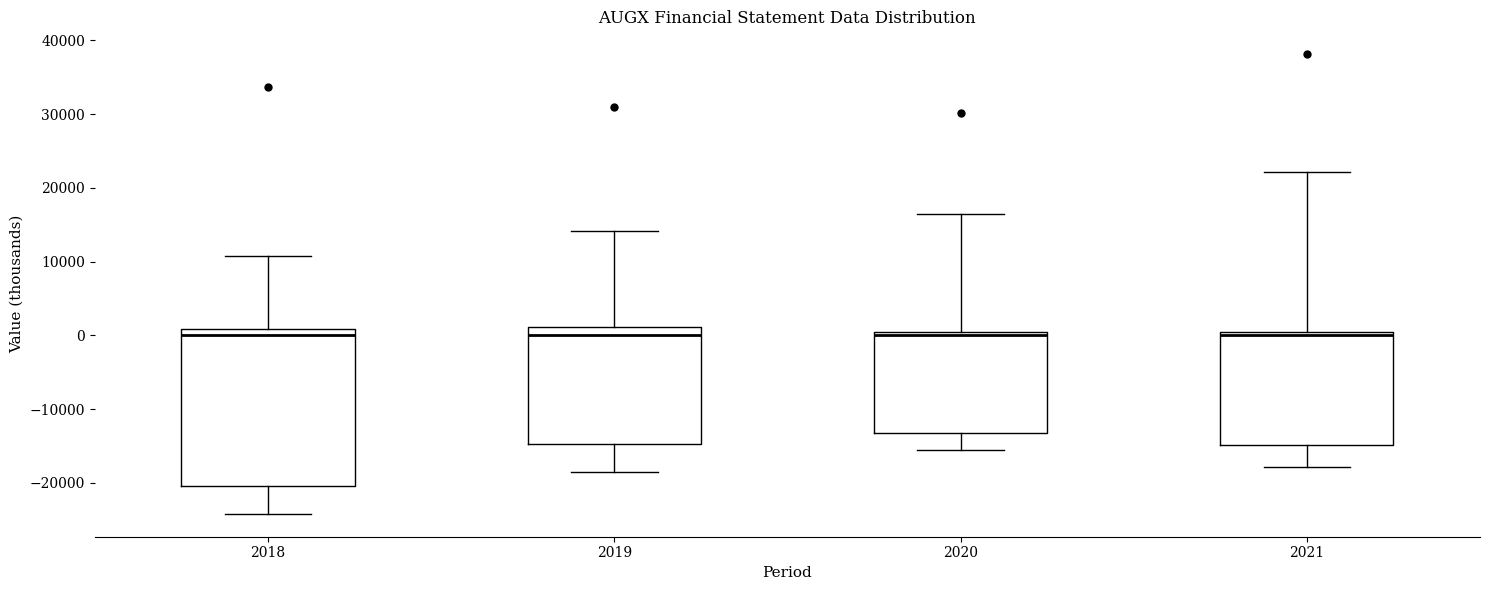

Where does the upper whisker of the box at x = 2020 end on the y-axis? The values are not printed on the chart, so give them approximately, as read against the axis.

17000